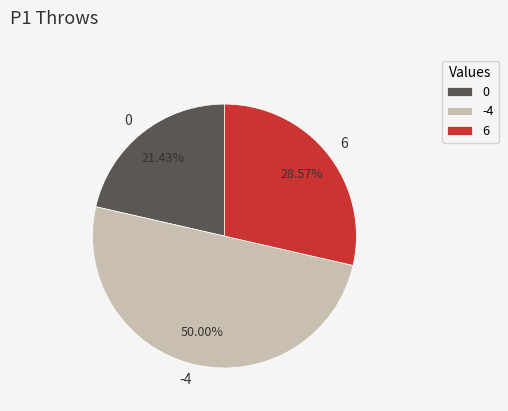

Combined, what portion of the pie is -4 and 0?

71.4%